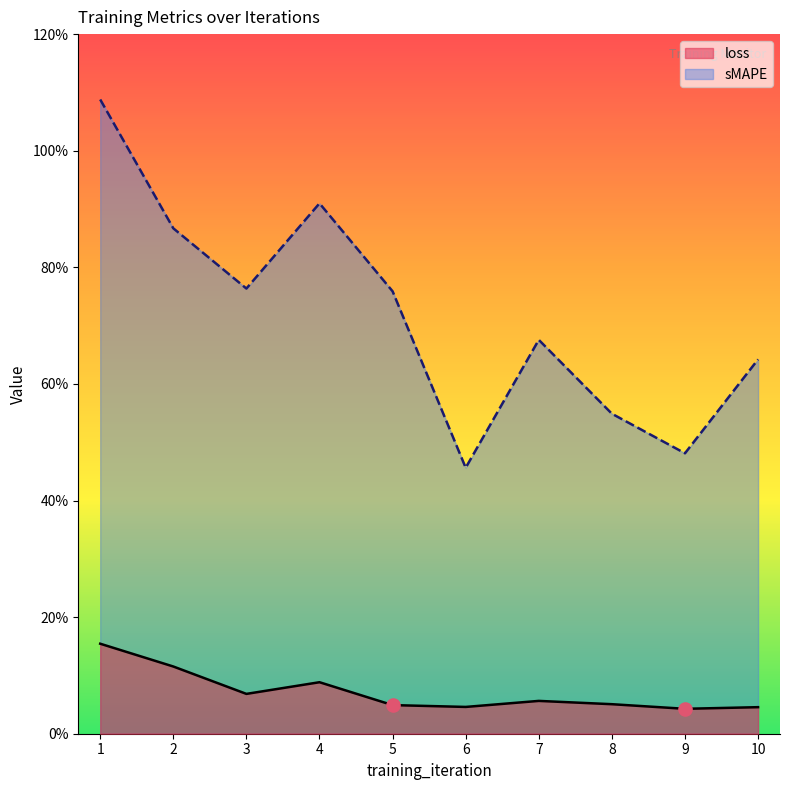

Which series reaches the minimum Y coordinate?

loss